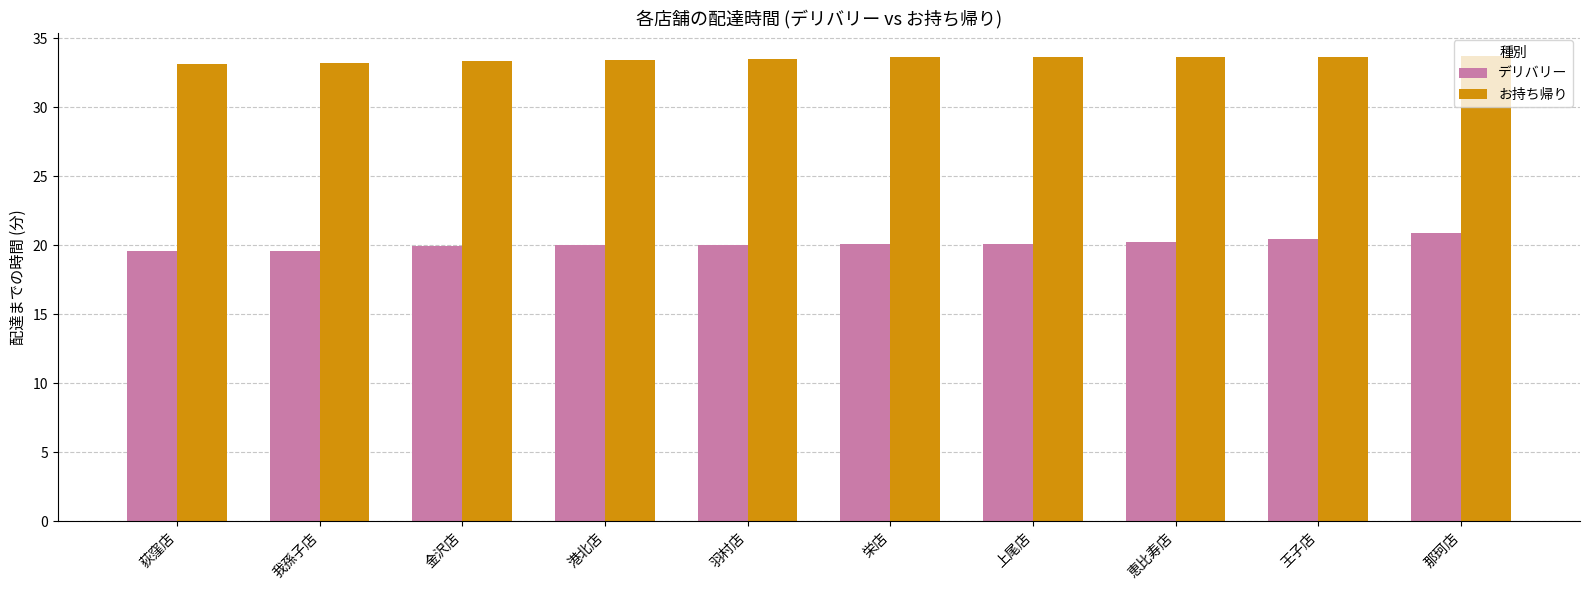

What is the minimum value for デリバリー?

19.6